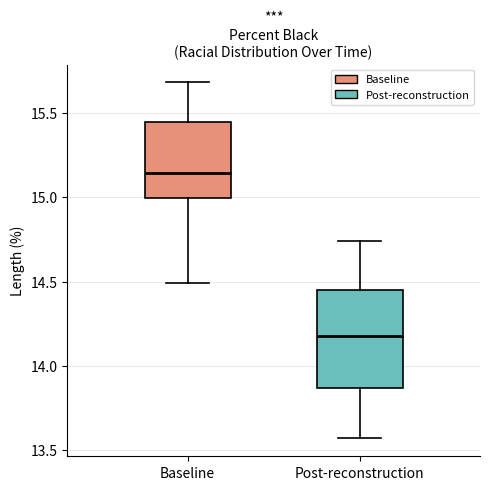

Which box's median line is the lowest?

Post-reconstruction